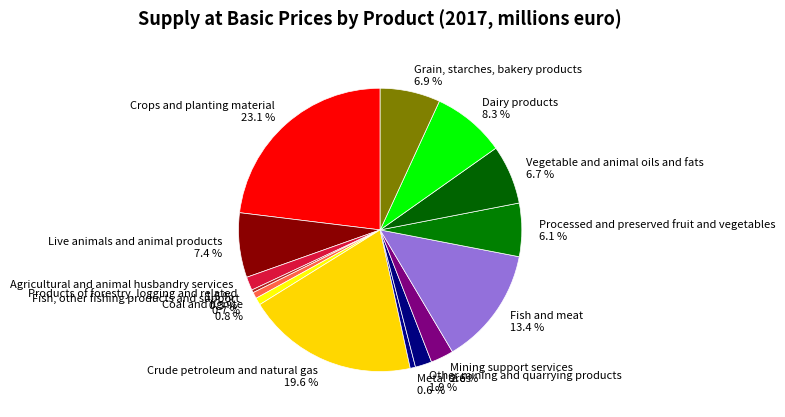

Is Vegetable and animal oils and fats the majority of the pie?

No